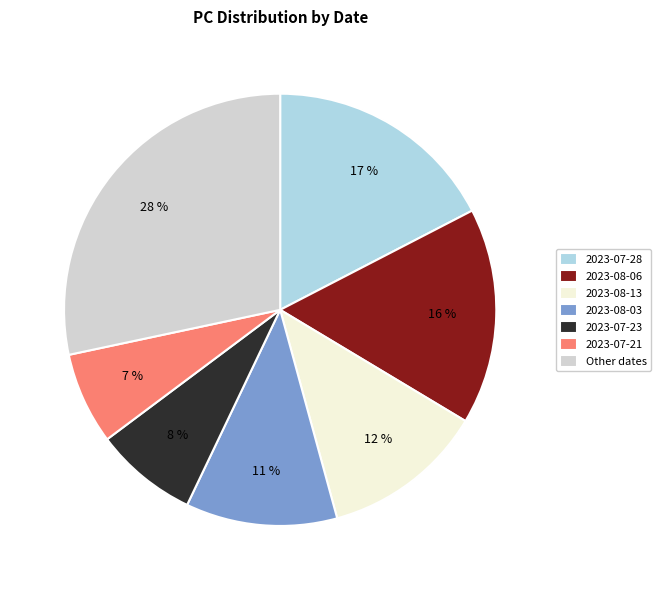

Which has a higher value, Other dates or 2023-08-13?

Other dates